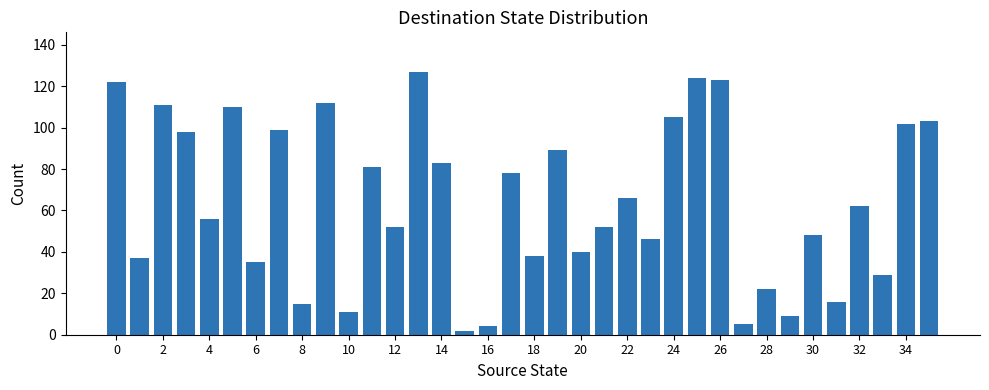

Count the number of categories in the chart.

36